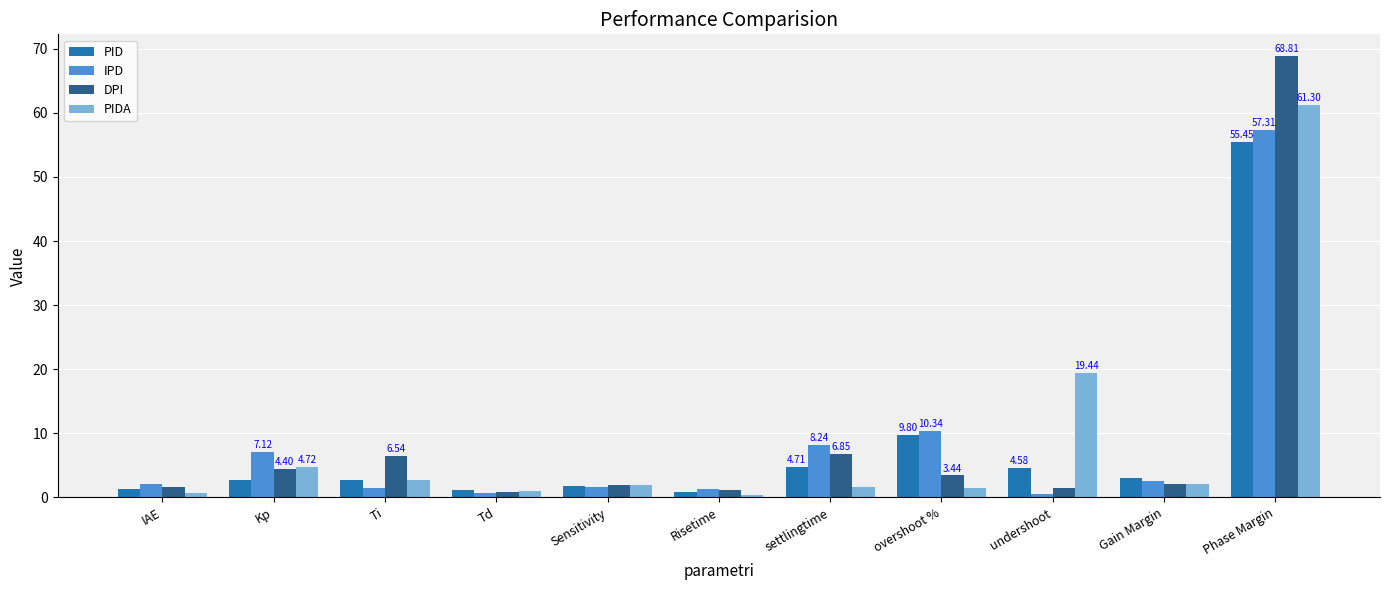

What is the sum of all DPI values?

99.1